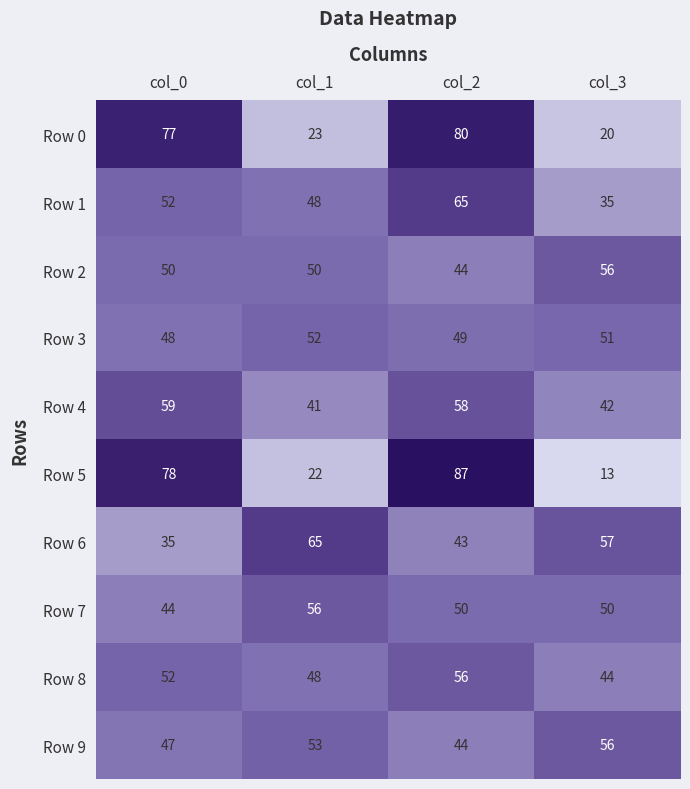

At which category is the sum across all series the highest?

col_2